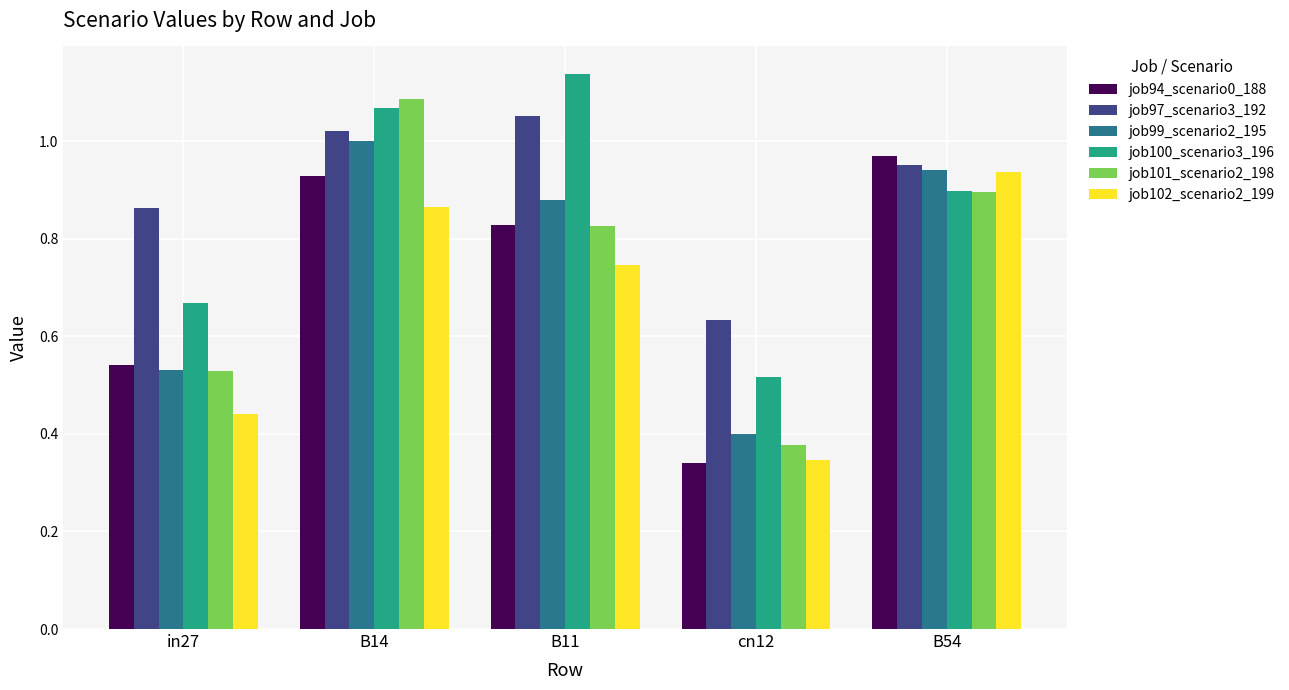

Which series has the largest range (max minus min)?

job101_scenario2_198